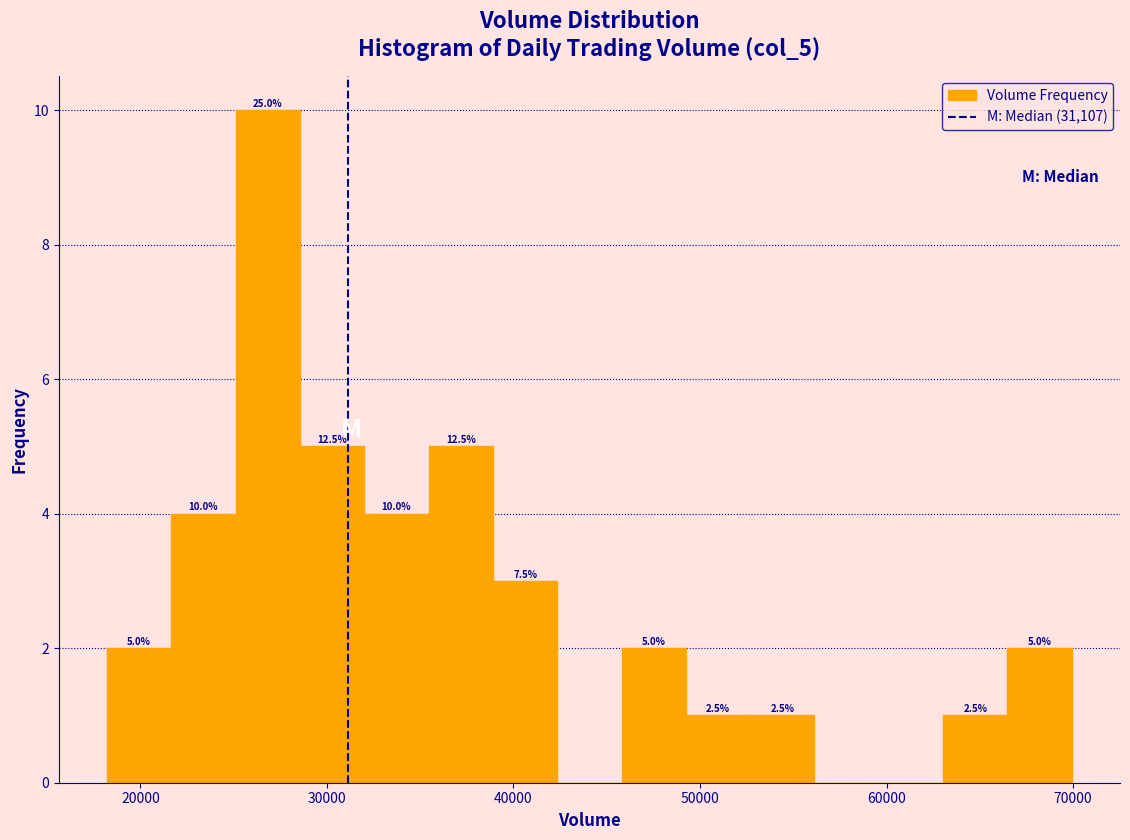

Around what value on the x-axis is the tallest bar? Give the approximate position of its centre, as read against the axis.

27000